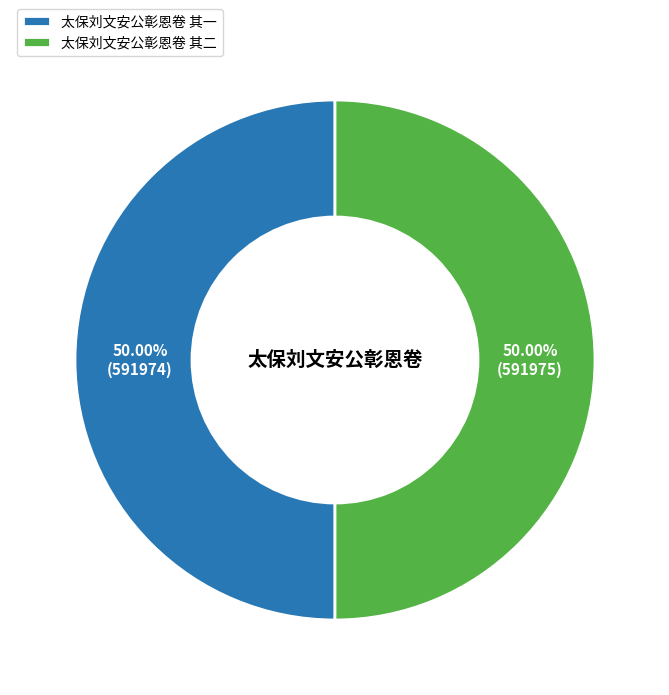

Is the sum of 太保刘文安公彰恩卷 其二 and 太保刘文安公彰恩卷 其一 greater than half?

Yes